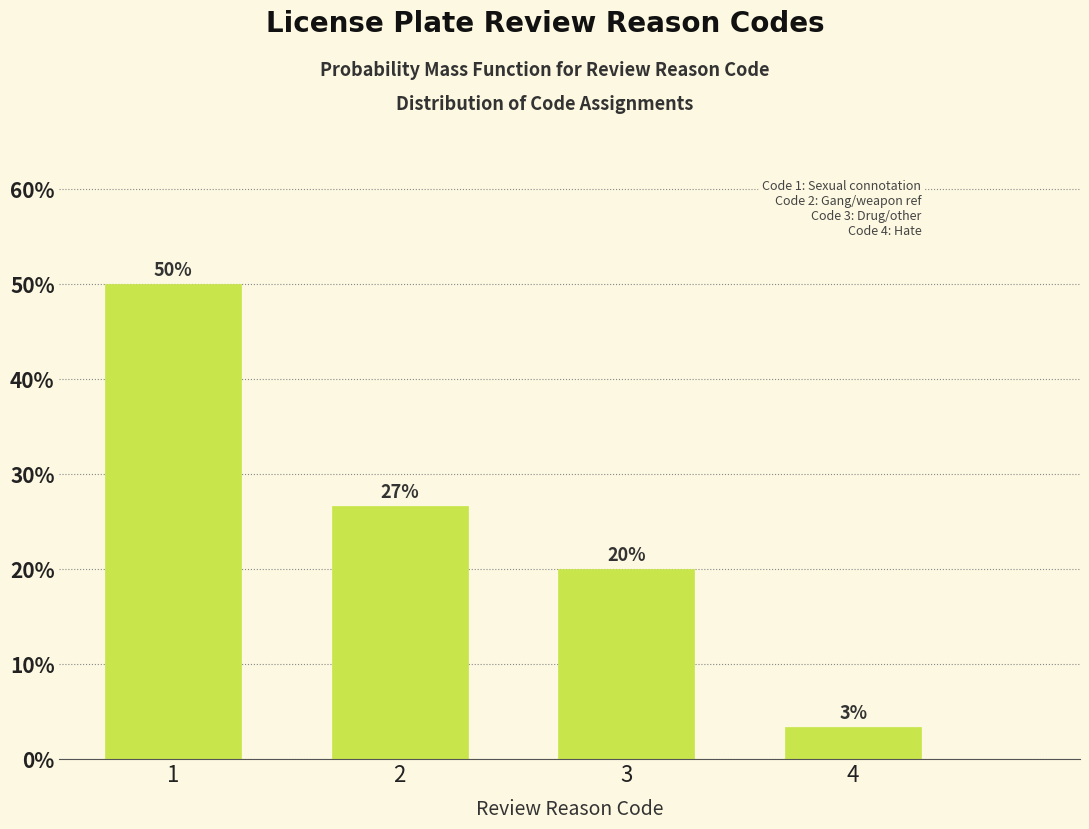

The value at 2 is 26.7. True or false?

True